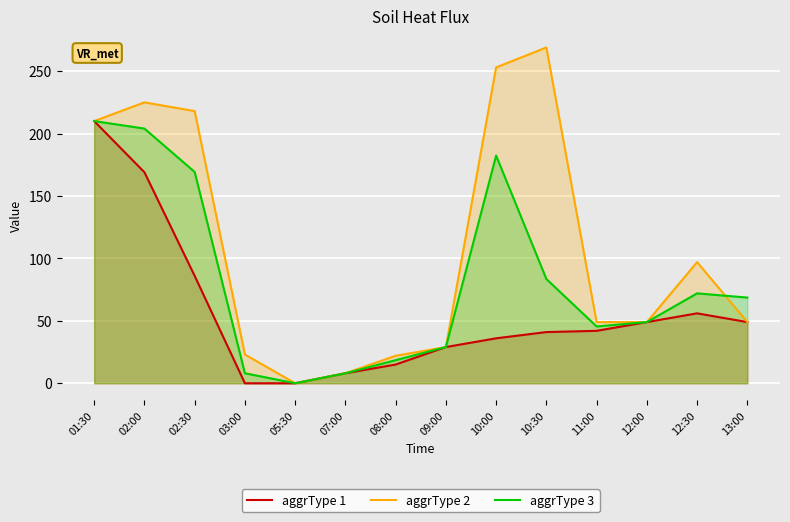

What is the average value of the aggrType 2 series?

107.2